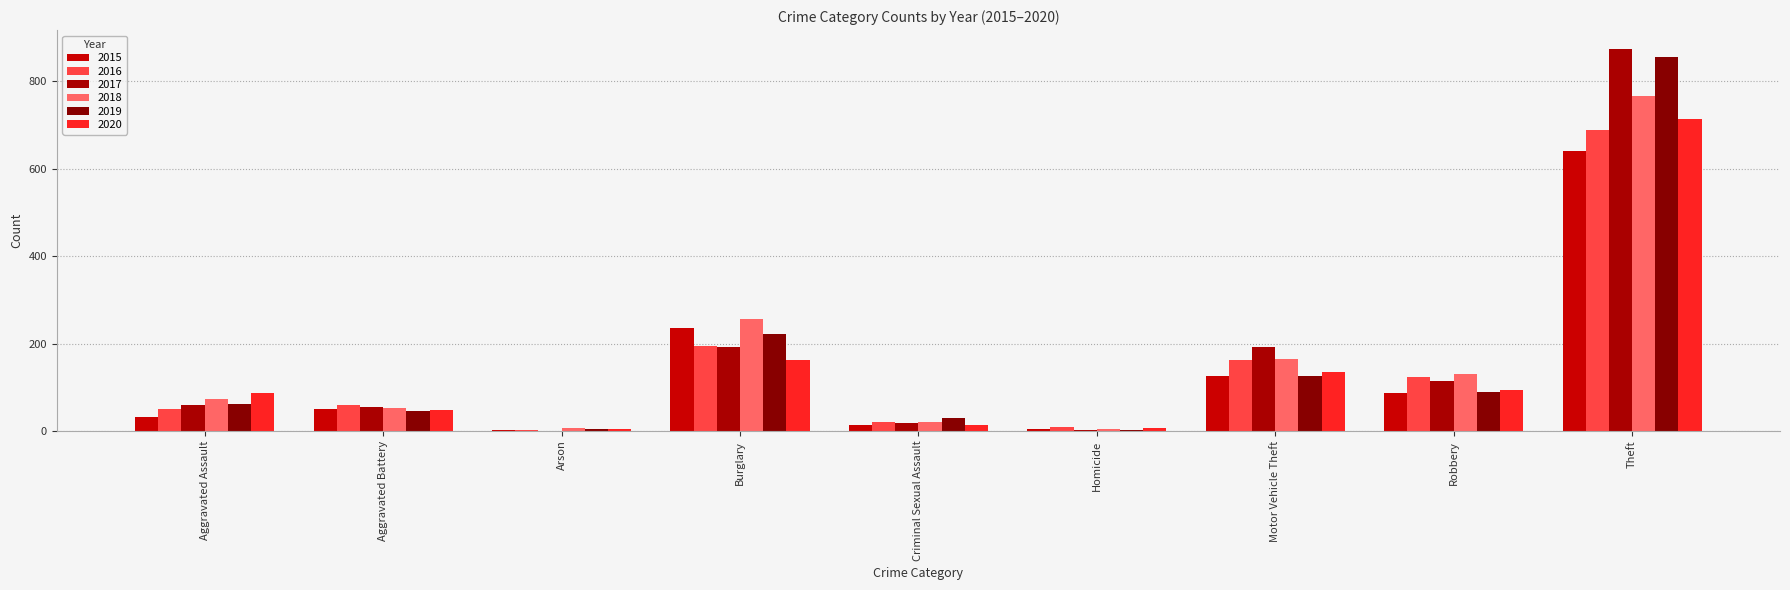

Read the 2016 value at Robbery.

123